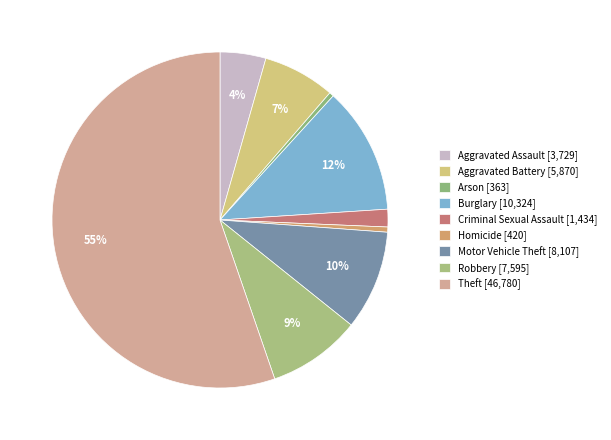

True or false: Theft accounts for 50% of the total.

False